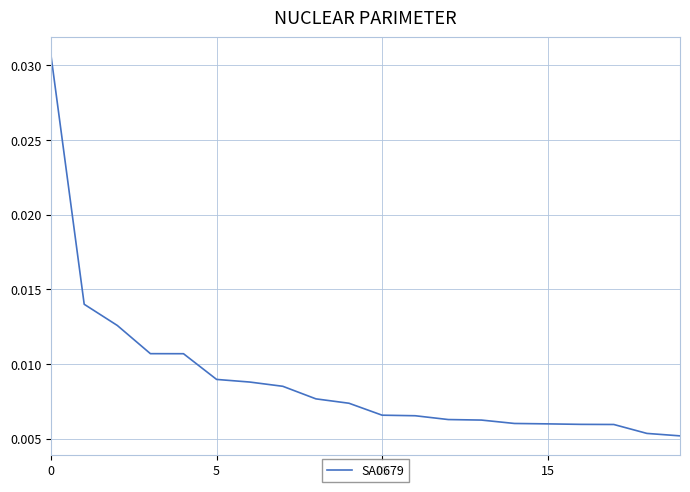

True or false: the data has more than 1 interior local peaks.

False